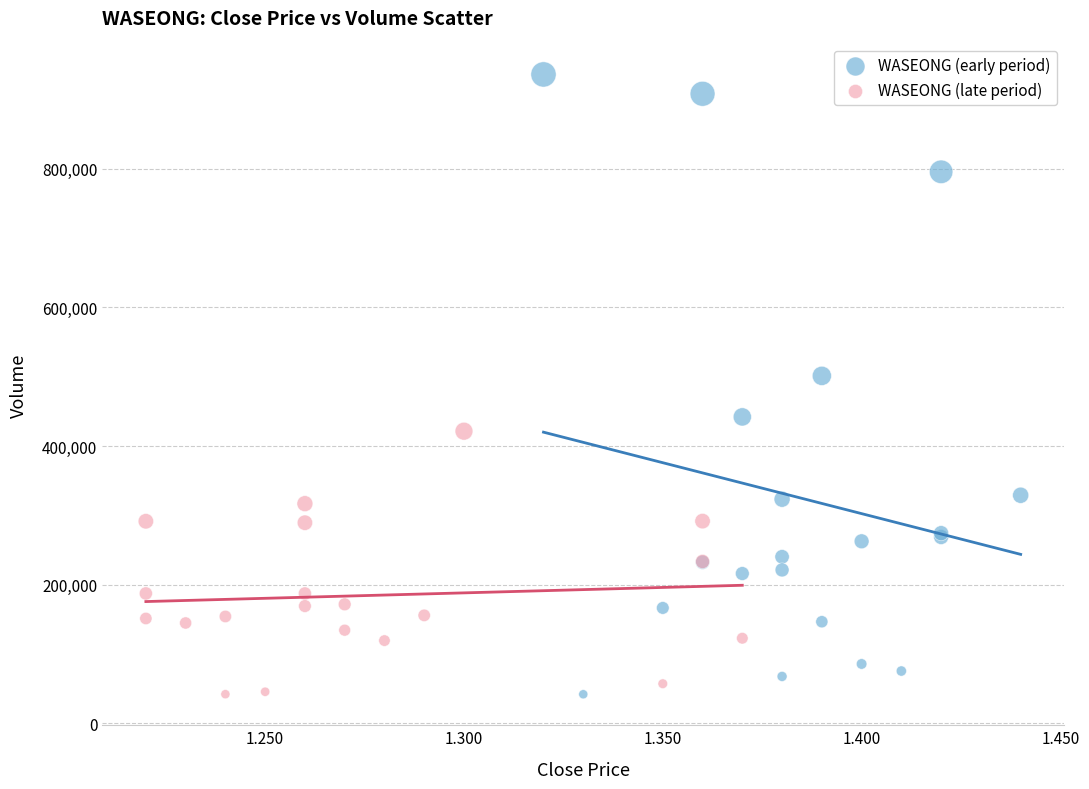

Which series reaches the maximum Y coordinate?

WASEONG (early period)